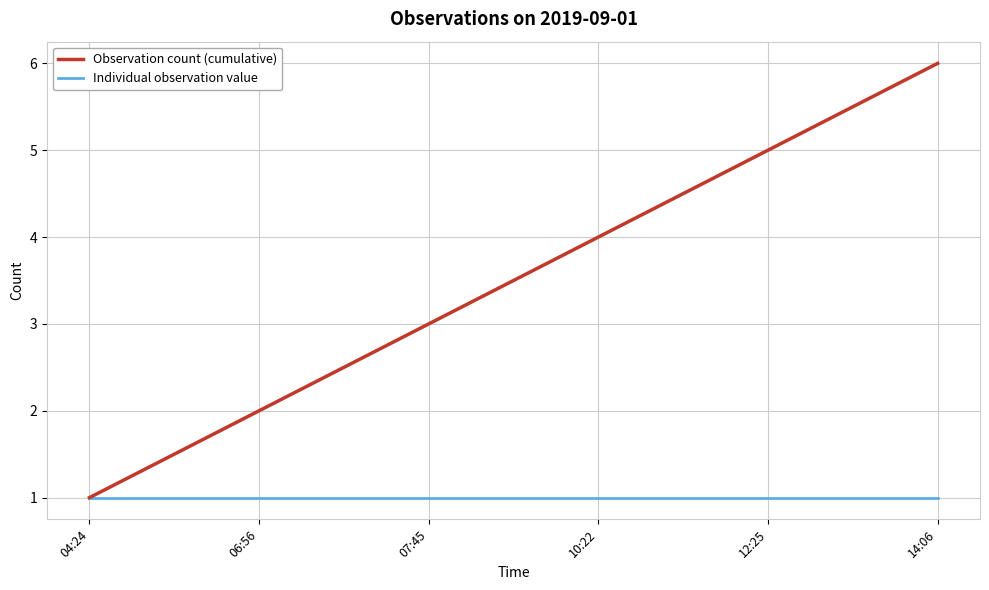

At which category is the sum across all series the highest?

14:06